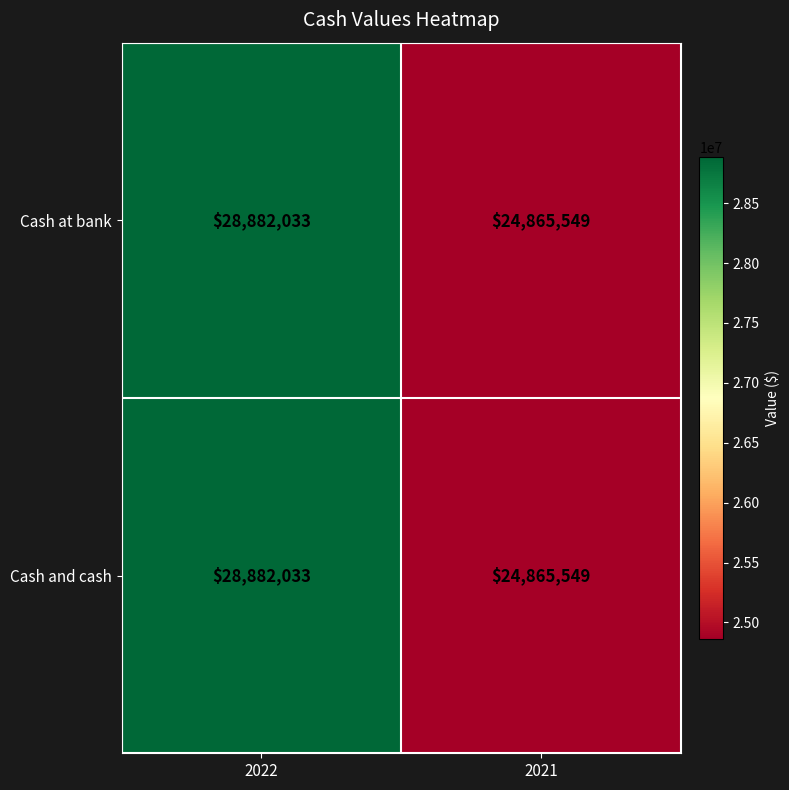

At which category is the sum across all series the highest?

2022